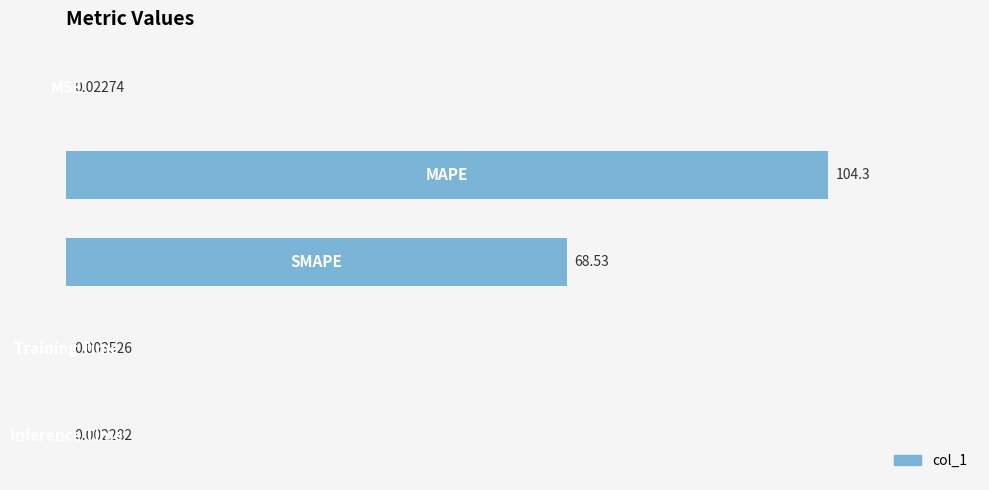

What is the sum of all values?

172.8